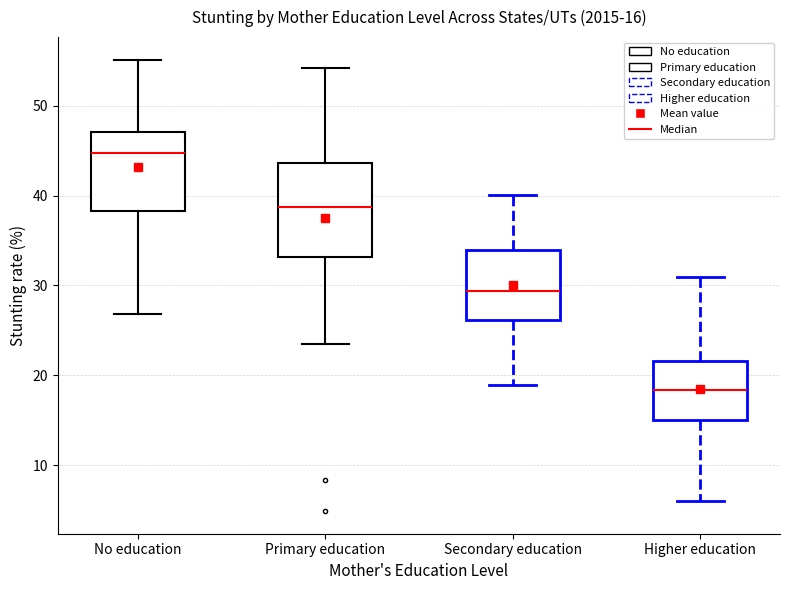

Comparing the boxes themselves (not the whiskers), which one is the tallest?

Primary education